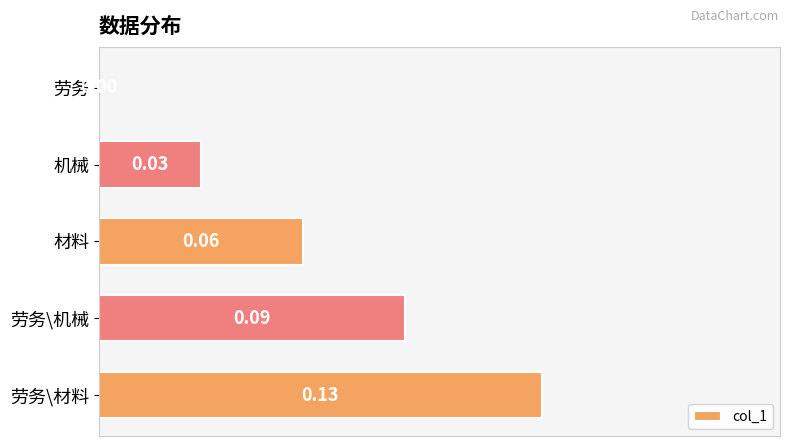

At which category does the chart reach its peak across all series?

劳务\材料